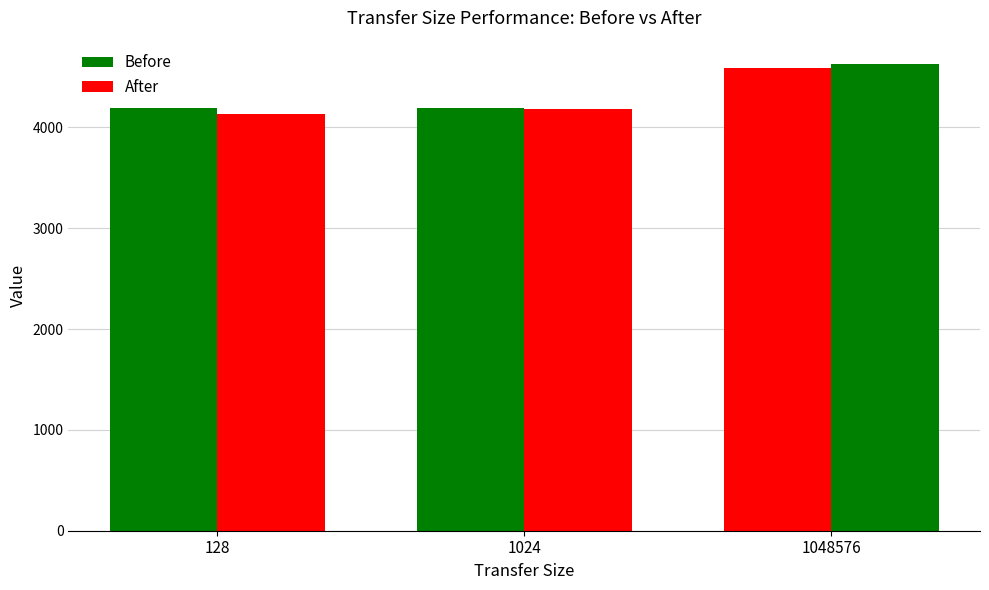

How many distinct data groups are displayed?

2